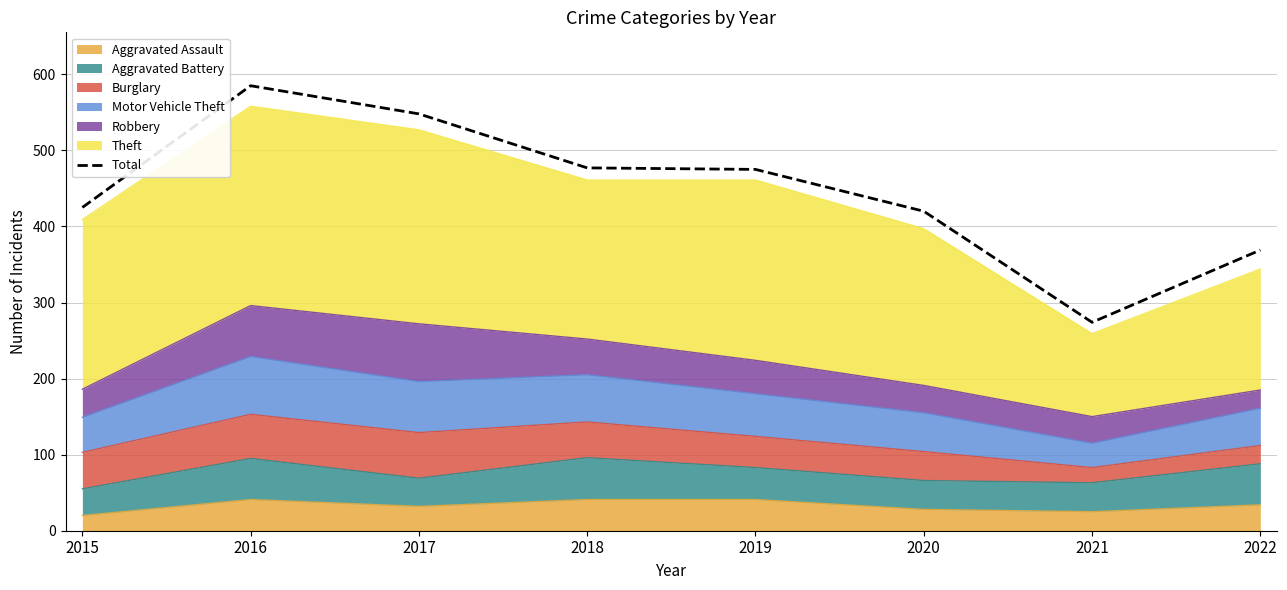

What is the greatest value displayed?

585